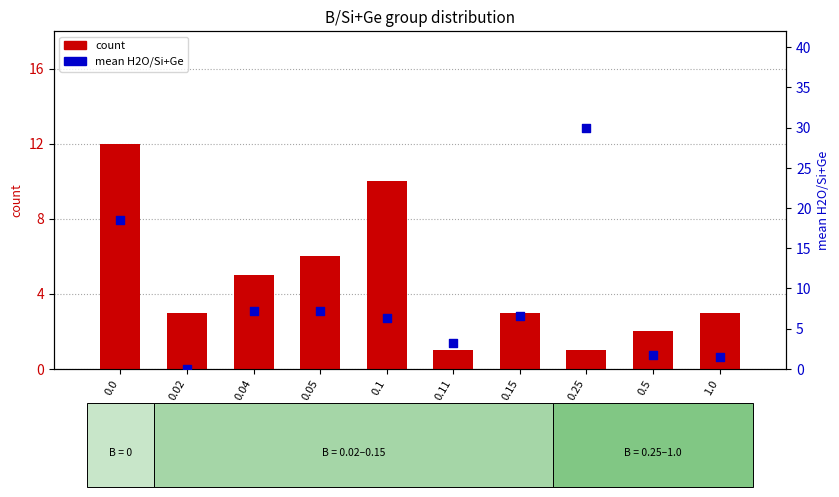

What are all the series names shown in the legend?

count, mean H2O/Si+Ge